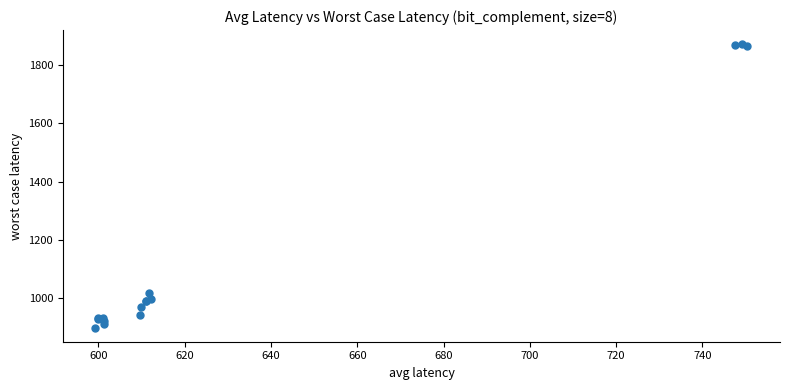

What Y value in the scatter plot is closest to 1385?

1016